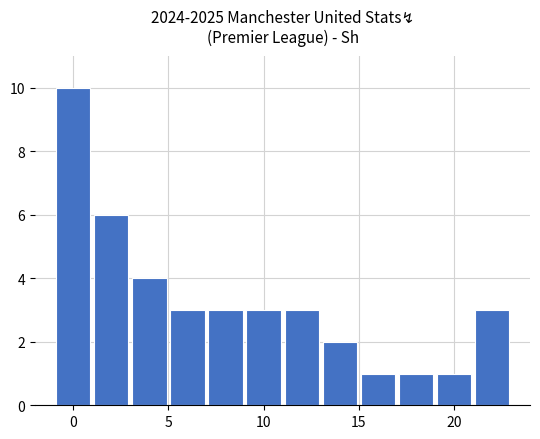

What is the sum of all values?

40